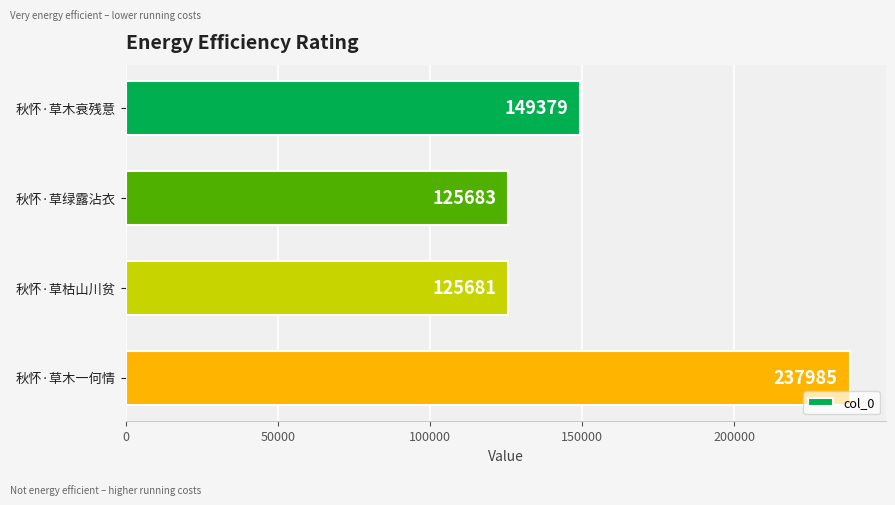

What is the ratio of the value at 秋怀·草绿露沾衣 to the value at 秋怀·草木衰残意?

0.8